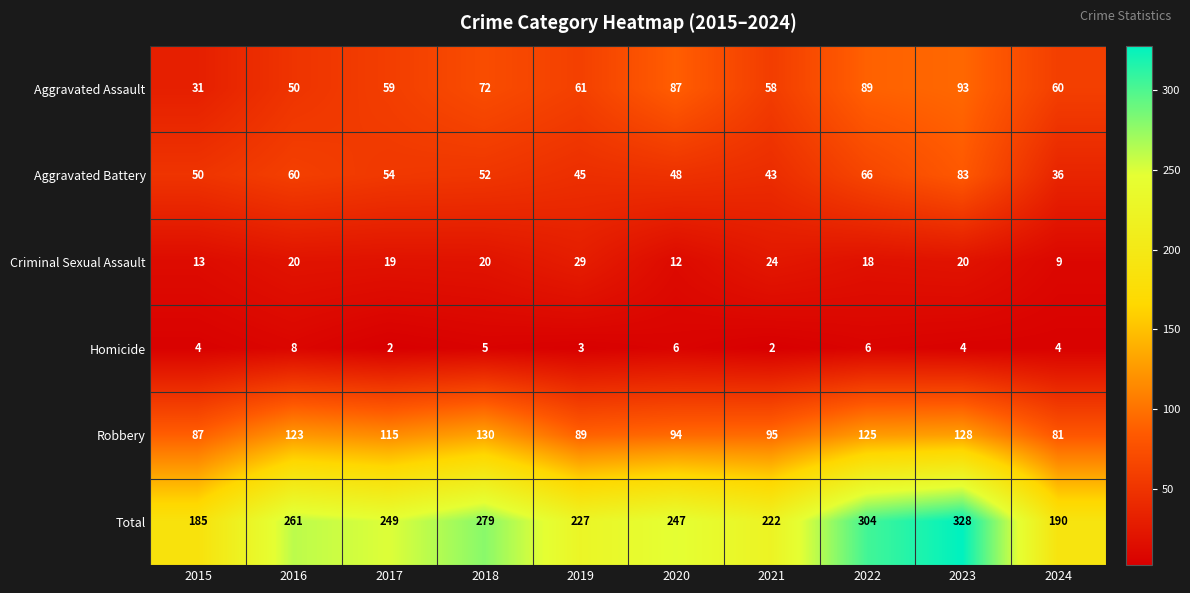

At which category is the sum across all series the highest?

2023